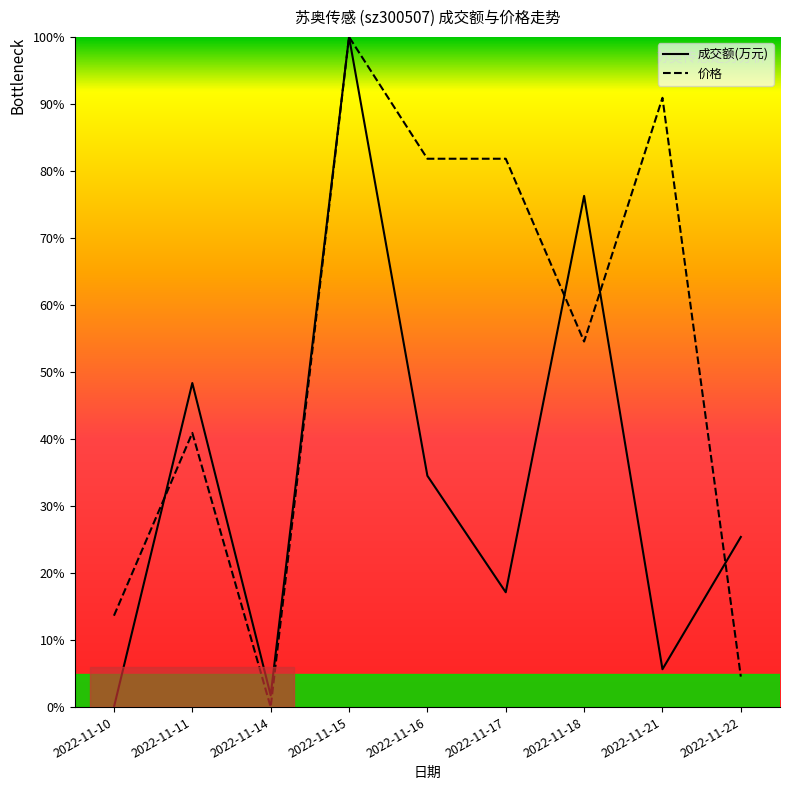

Is it true that 成交额(万元) equals 86.4 at 2022-11-11?

False